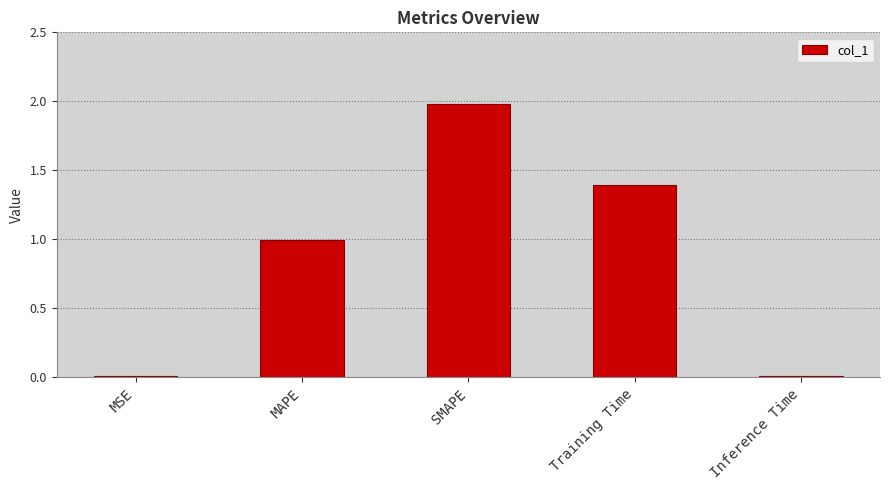

What is the difference between the maximum and minimum values?

2.0